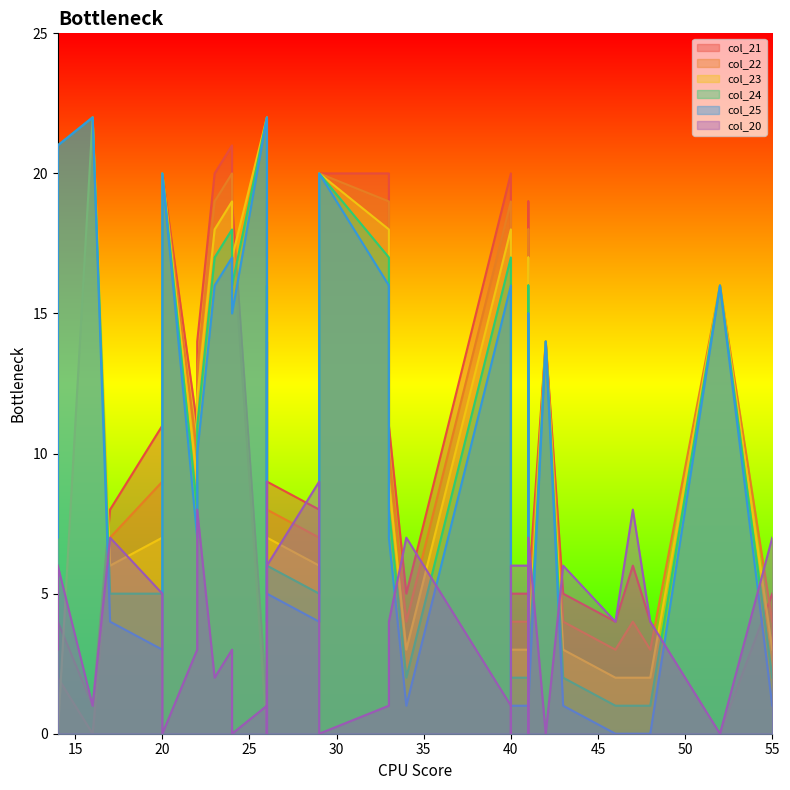

List the series in order of their peak value, lowest first.

col_20, col_22, col_21, col_23, col_24, col_25